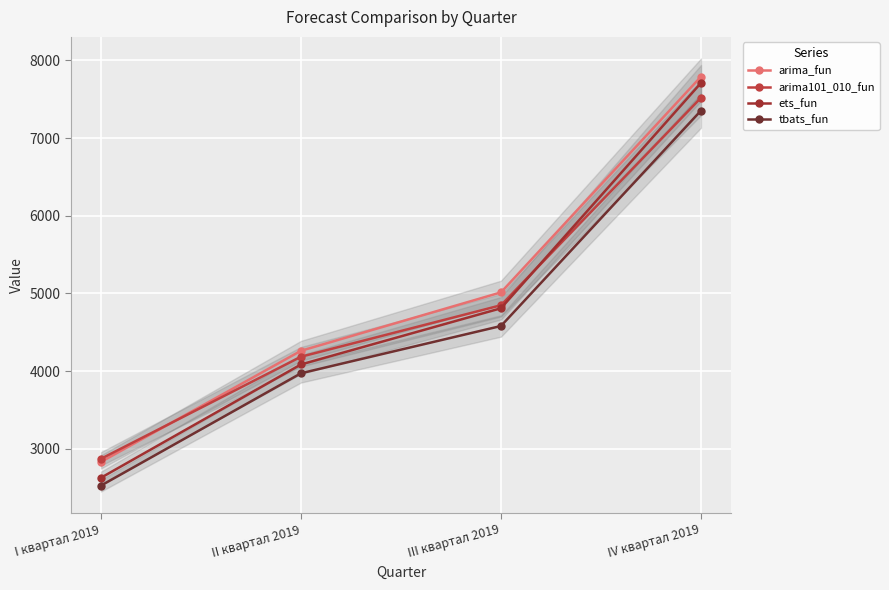

What is the spread (max minus min) of values at I квартал 2019?

345.2